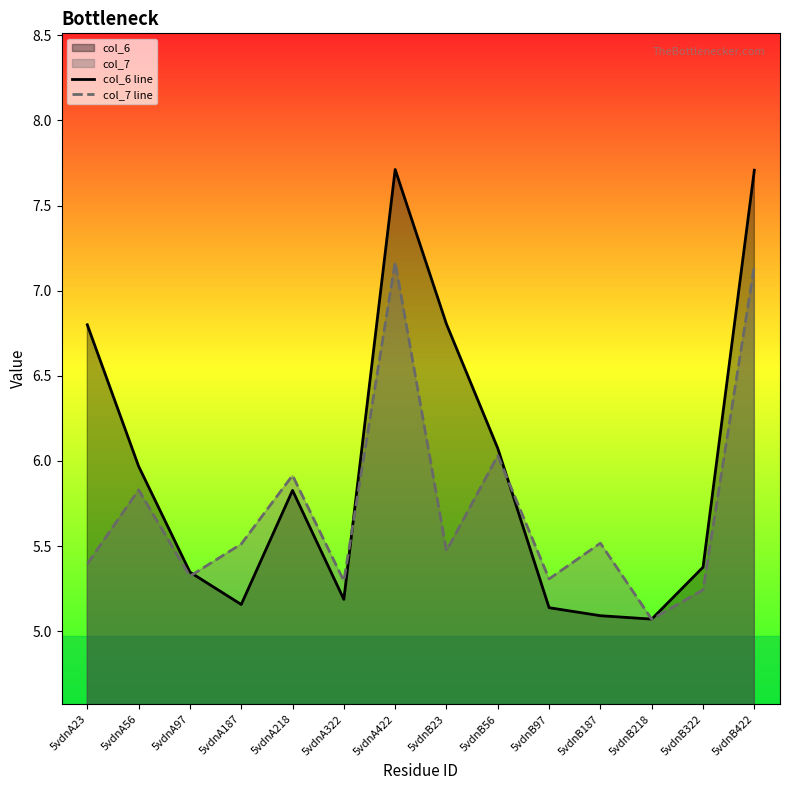

Which category has the highest value in the col_6 line series?

5vdnA422